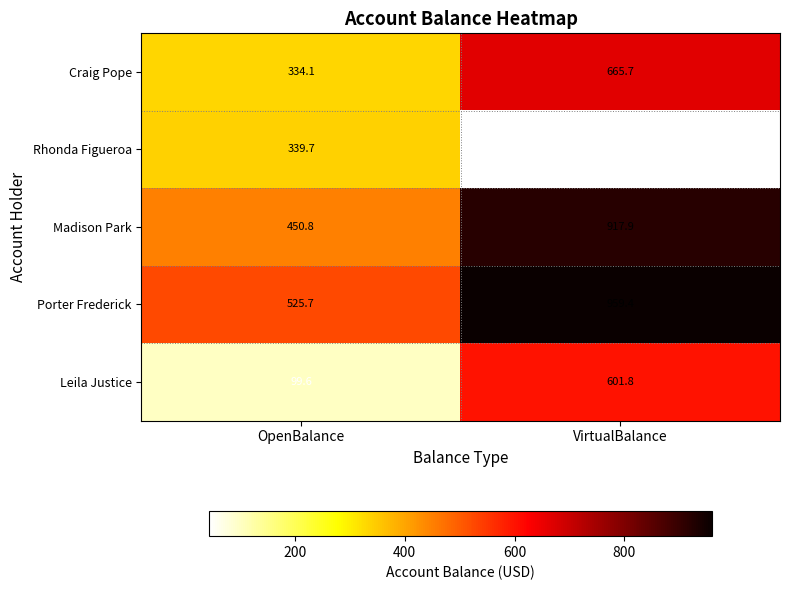

Between OpenBalance and VirtualBalance, which series saw the biggest shift?

Leila Justice